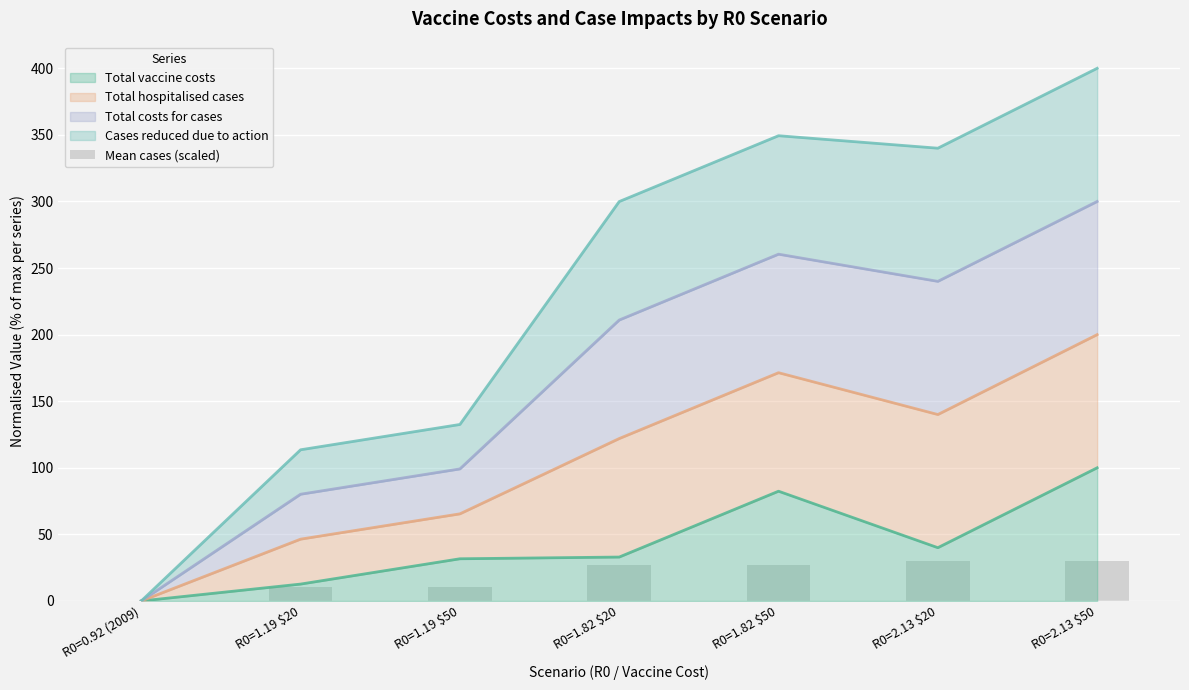

Which category has the lowest value in the Total vaccine costs series?

R0=0.92 (2009)